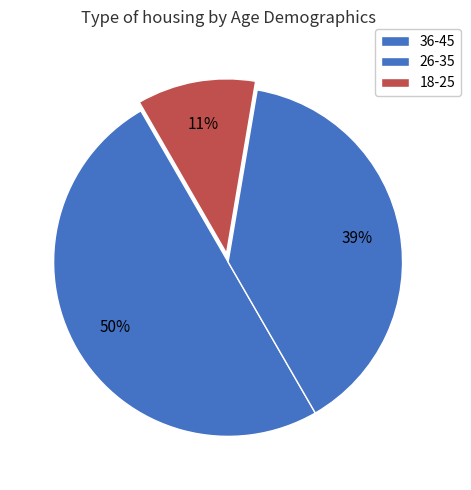

Rank the categories by value from lowest to highest.

18-25, 26-35, 36-45